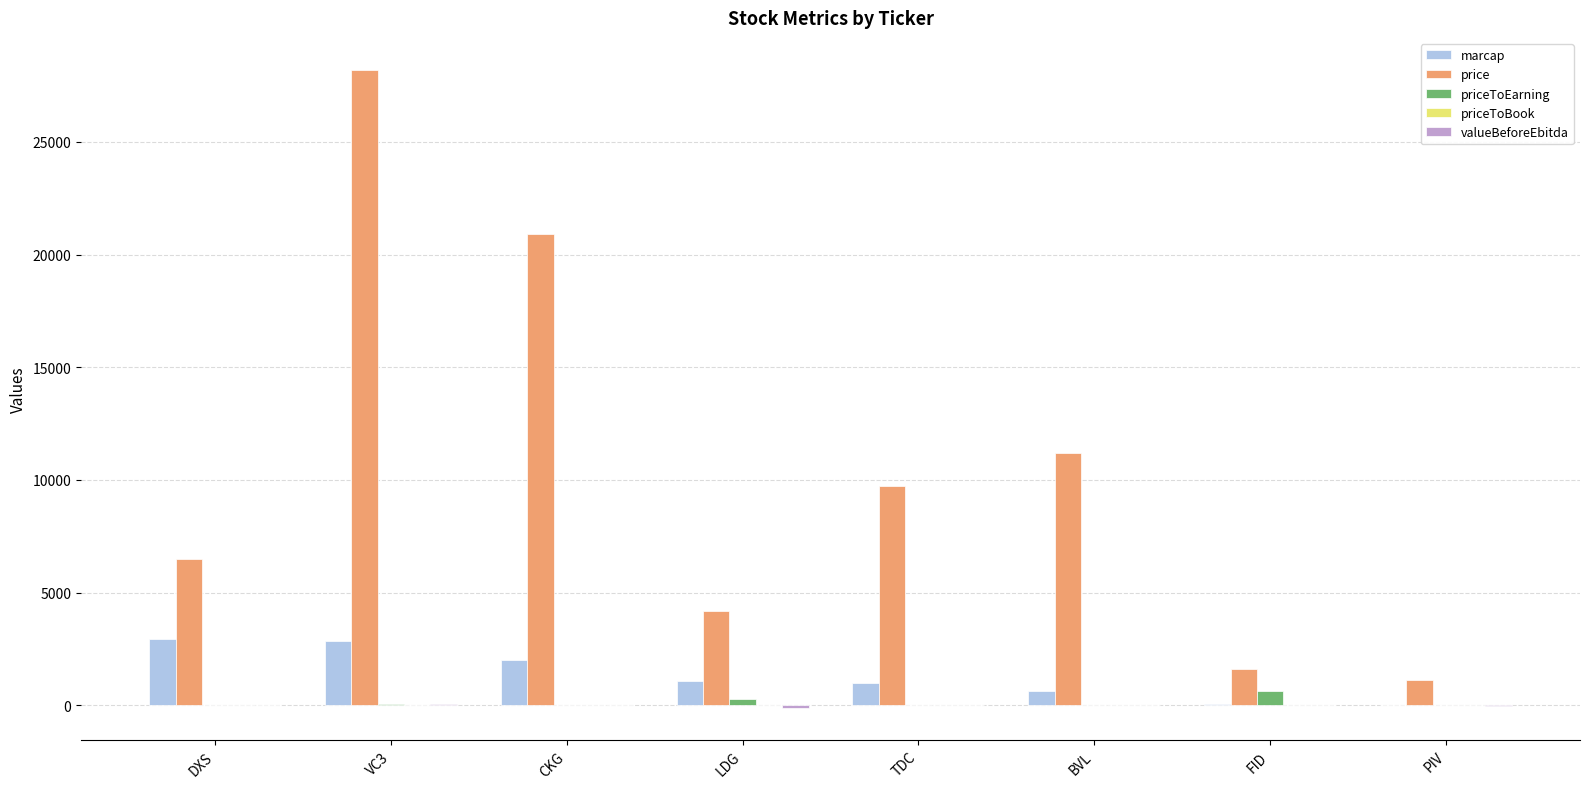

What is the approximate value of marcap at DXS?

2945.0